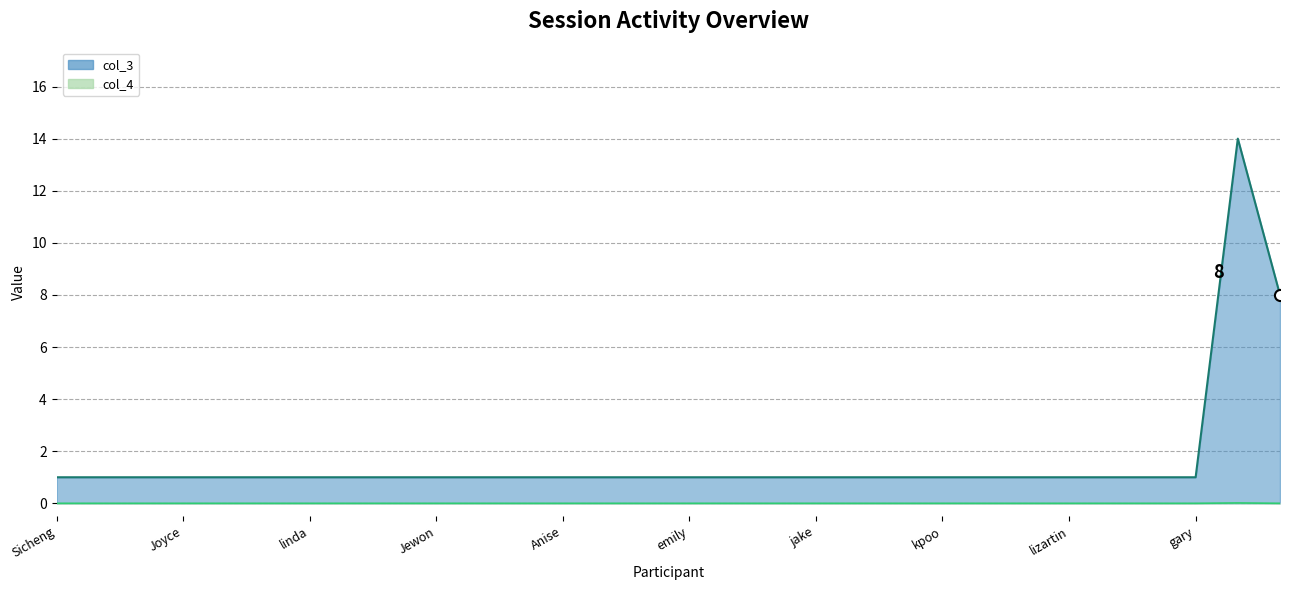

How many values in col_4 line are above zero?

1